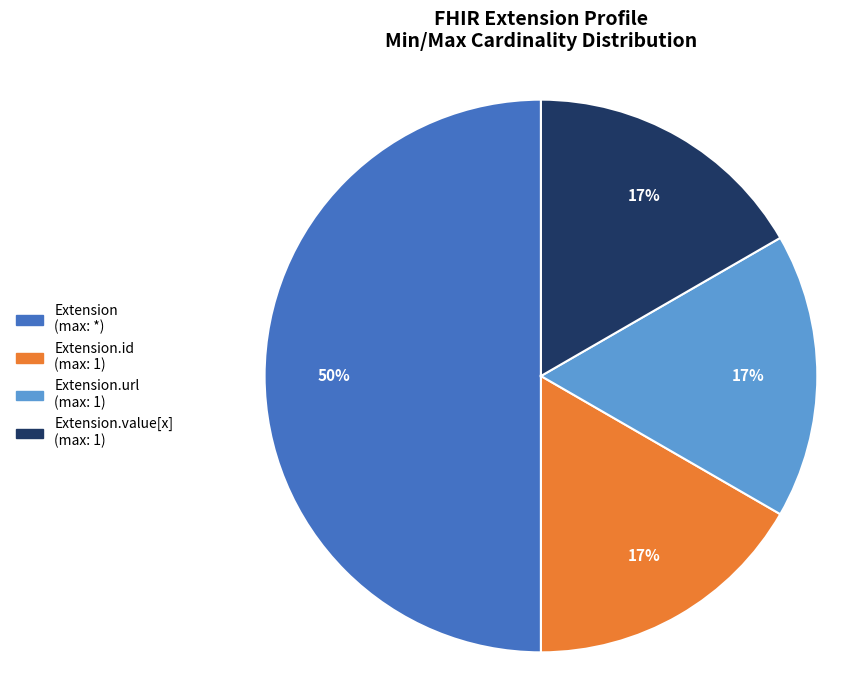

To the nearest percent, what is the difference between the largest and smallest slice percentages?

33%